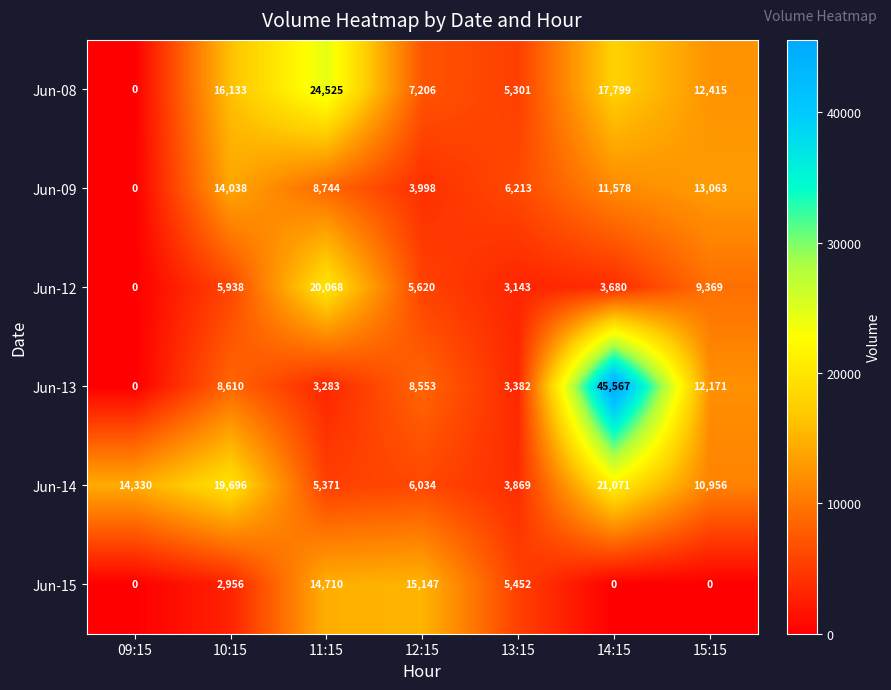

How many distinct data groups are displayed?

6